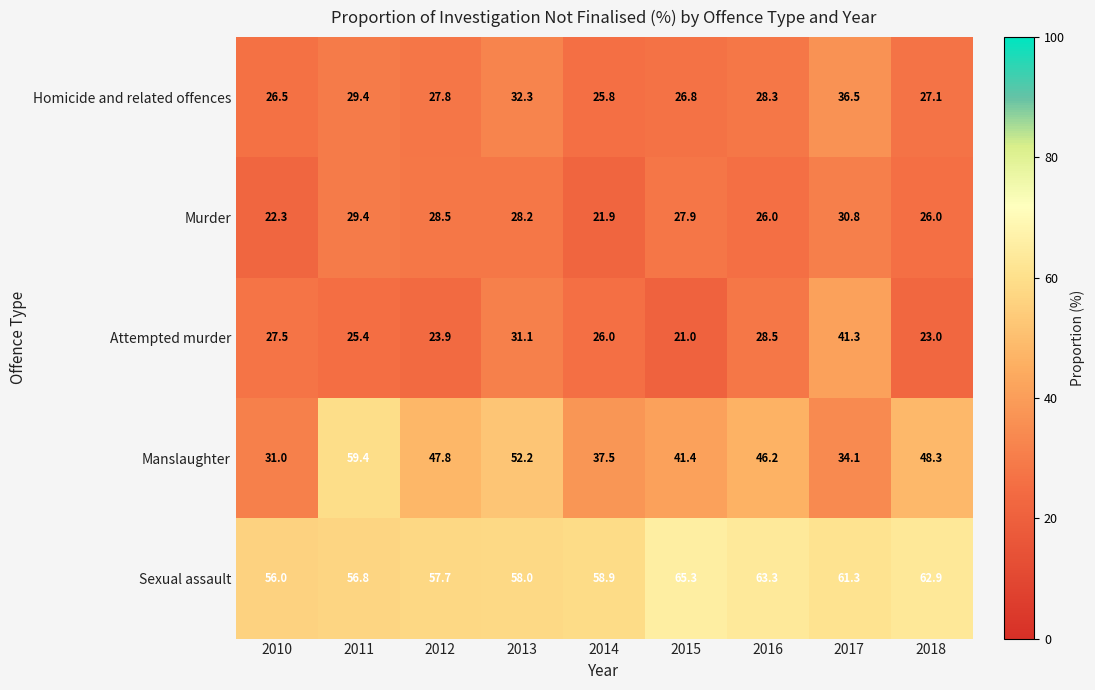

At which category does the chart reach its minimum across all series?

2015